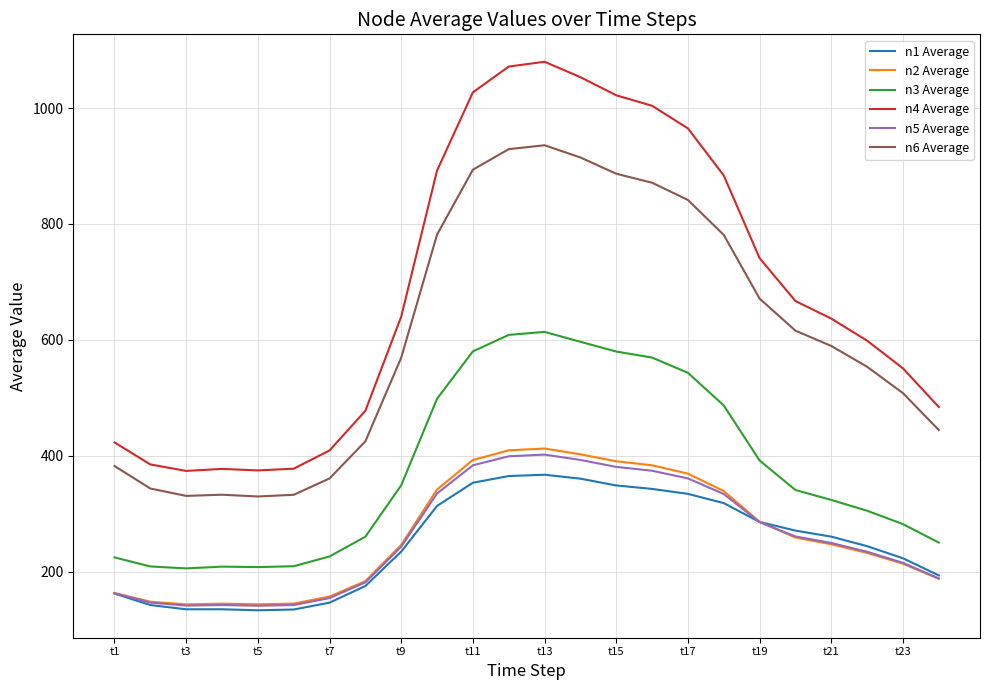

Which series has the largest total across all categories?

n4 Average